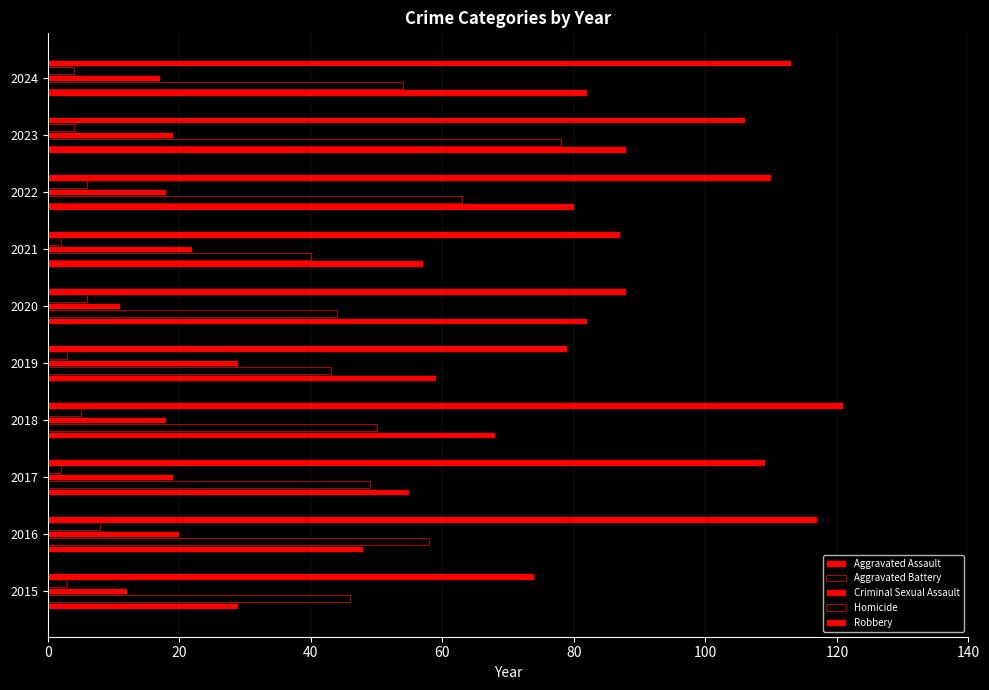

What is the average value of the Aggravated Battery series?

52